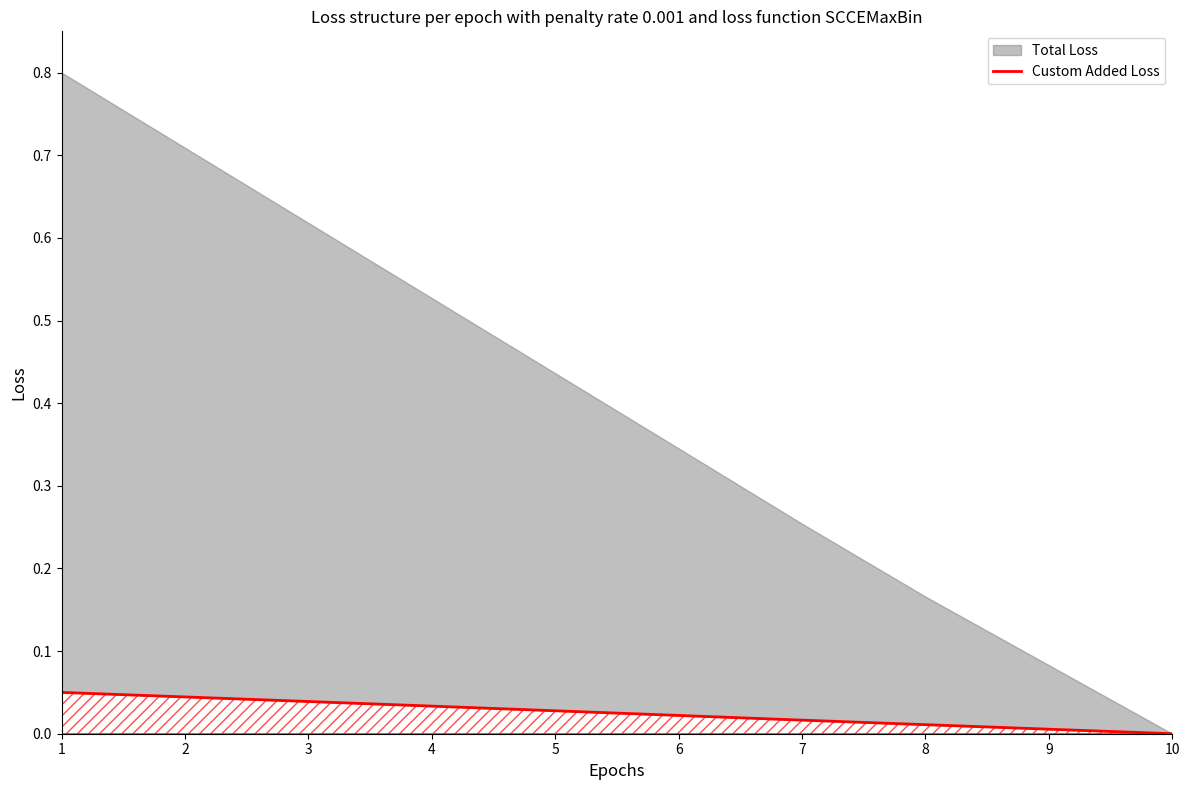

How many lines are shown in the chart?

1